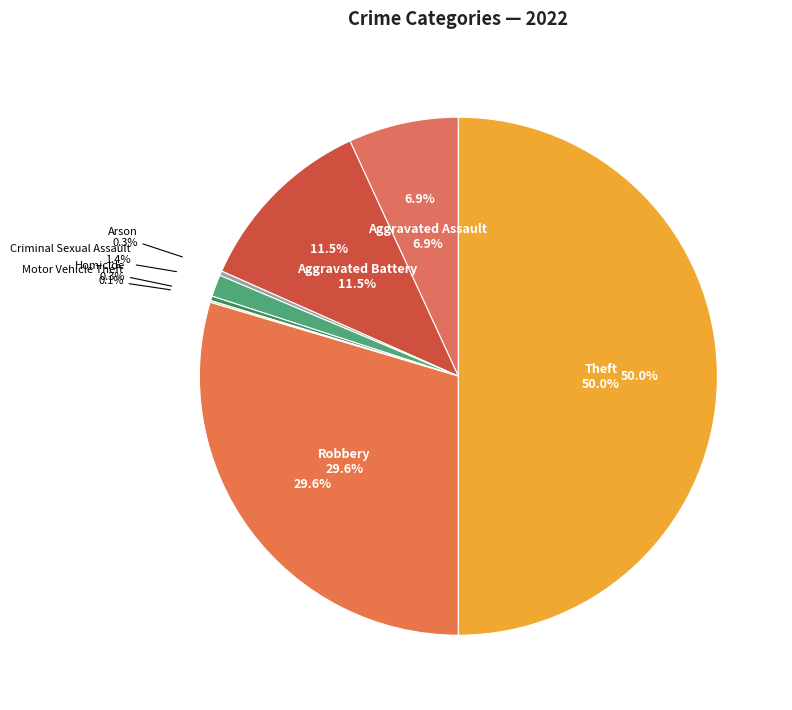

To the nearest percent, what percentage of the pie is Criminal Sexual Assault?

1%